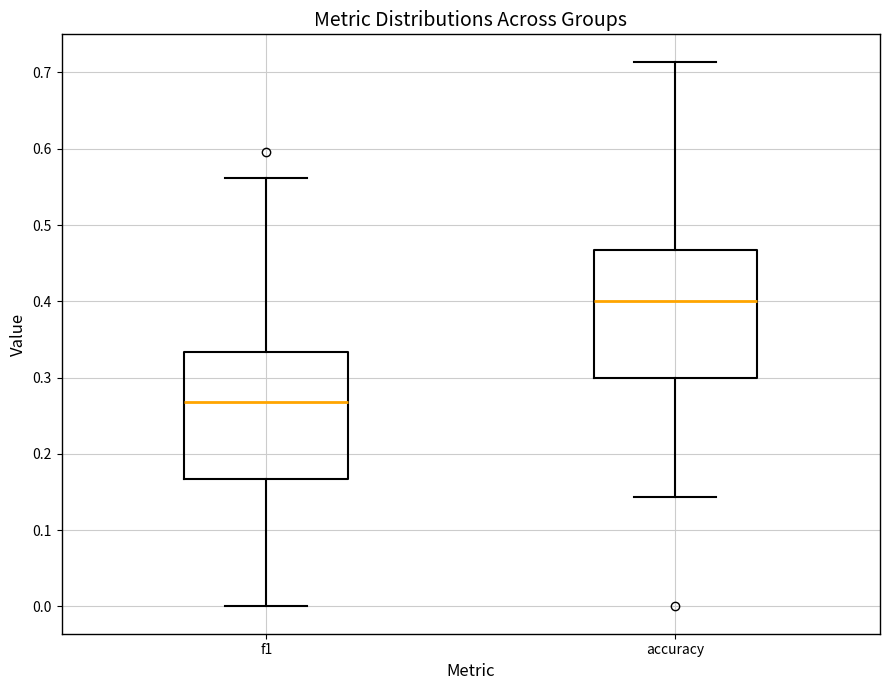

Reading left to right, transcribe this box plot: for each box, give where its median line is, the range the box spans, and where its two whiskers end, as read against the y-axis. The values are not printed on the chart, so give them approximately, as read against the axis.

f1: median 0.27, box 0.17 to 0.33, whiskers 0.00 to 0.56
accuracy: median 0.40, box 0.30 to 0.47, whiskers 0.14 to 0.71